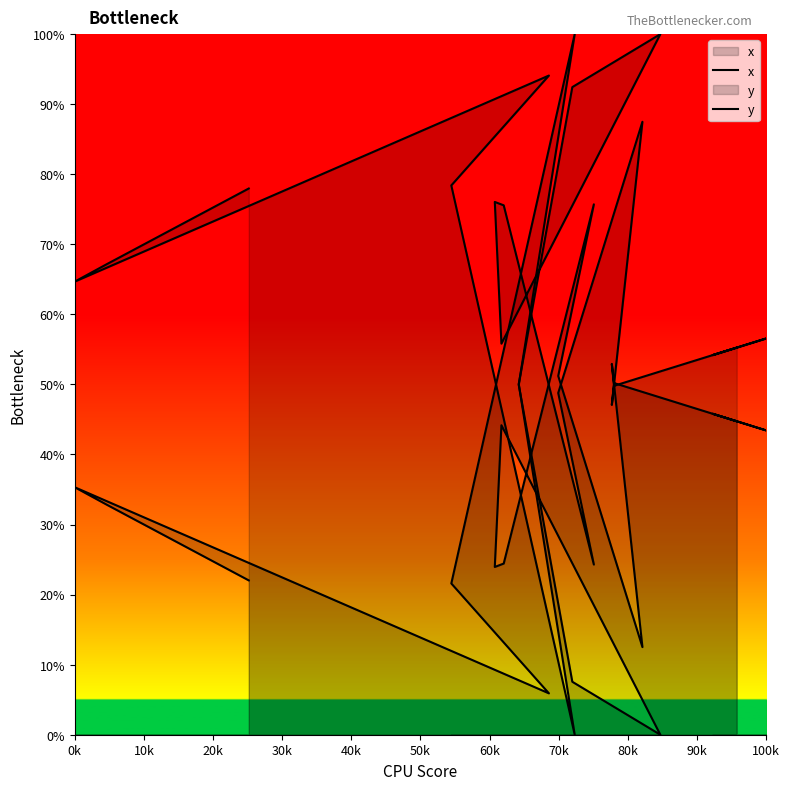

What is the difference between the x values at 40k and 100k?

8.8